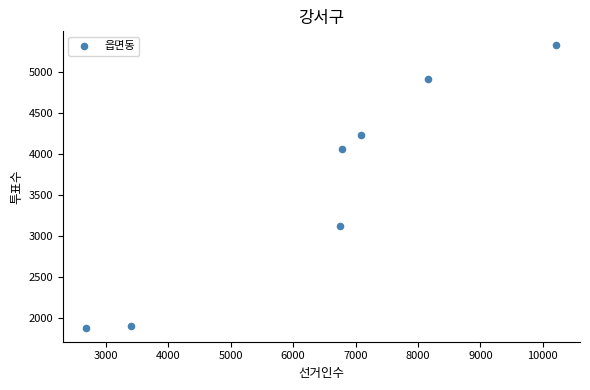

What is the range of X values (max minus min)?

7531